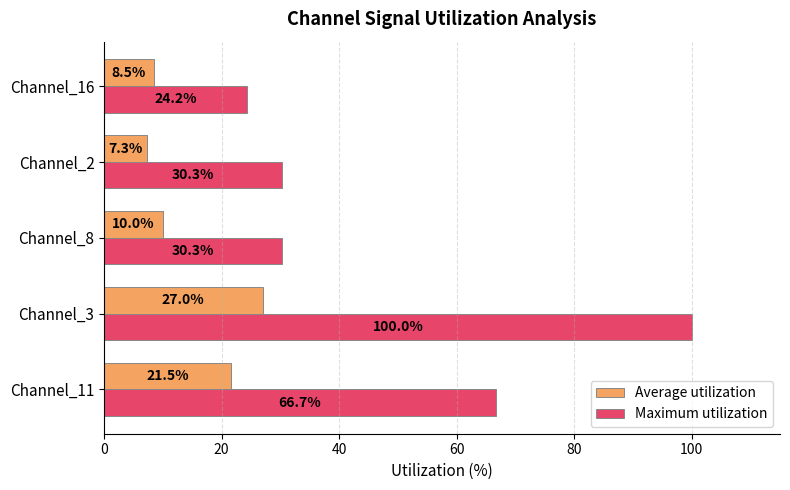

Which series has the widest spread of values?

Maximum utilization